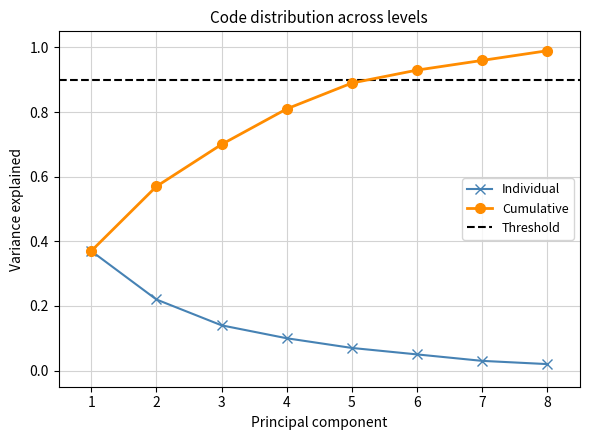

Which category has the highest value in the Individual series?

1